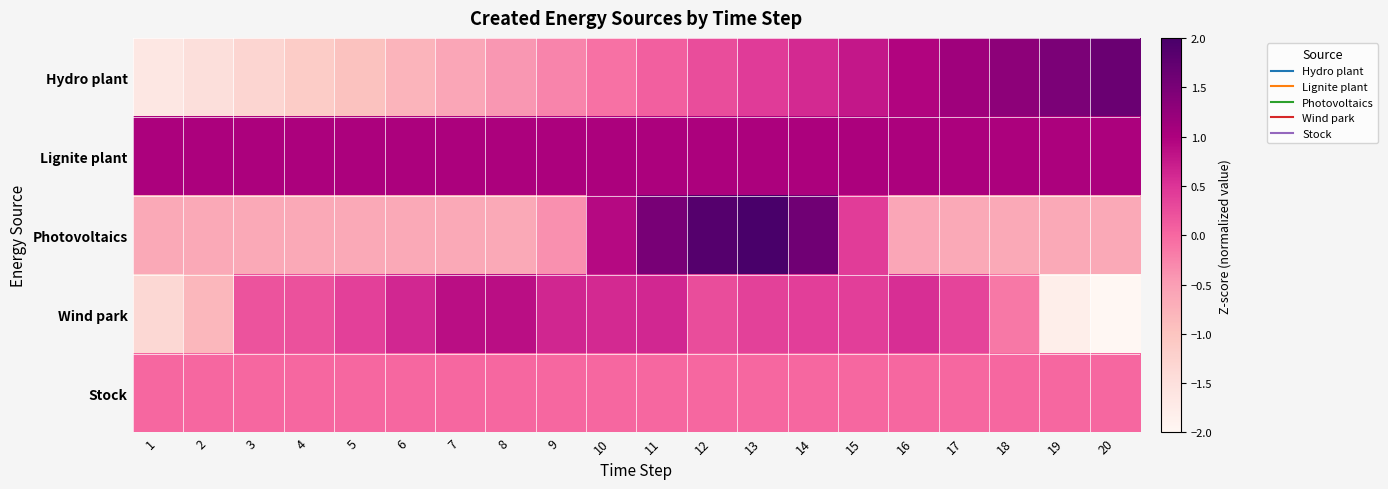

At which category is the sum across all series the highest?

13